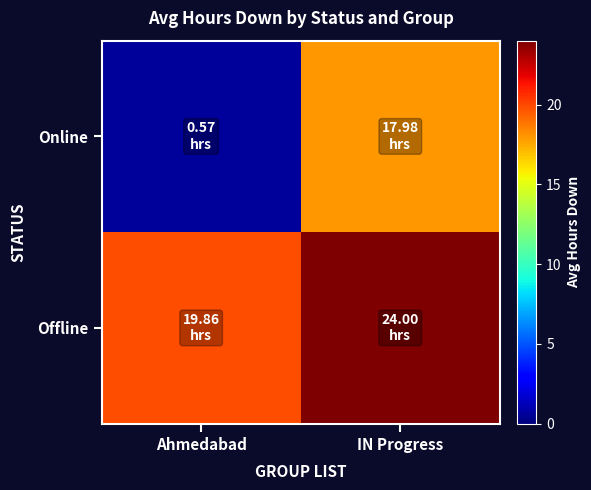

Reading left to right, what are all the values shown in this chart?

Online: Ahmedabad=0.6	IN Progress=18.0
Offline: Ahmedabad=19.9	IN Progress=24.0